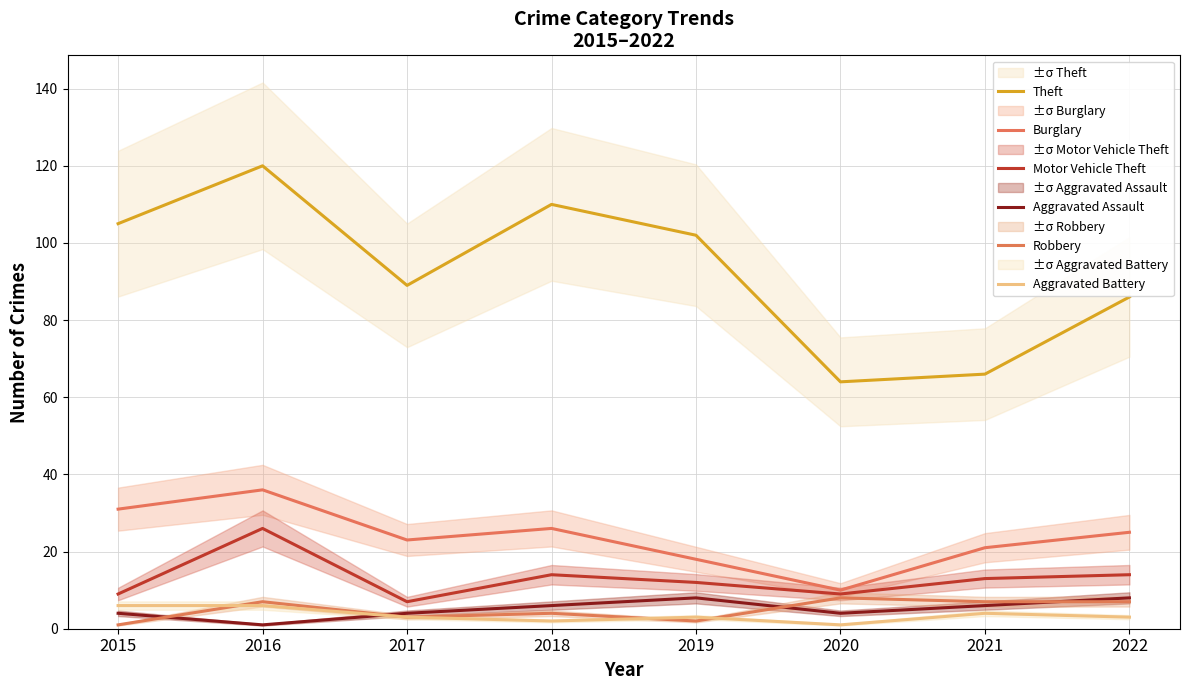

Reading left to right, list all the values displayed in this chart.

Theft: 2015=105	2016=120	2017=89	2018=110	2019=102	2020=64	2021=66	2022=86
Burglary: 2015=31	2016=36	2017=23	2018=26	2019=18	2020=10	2021=21	2022=25
Motor Vehicle Theft: 2015=9	2016=26	2017=7	2018=14	2019=12	2020=9	2021=13	2022=14
Aggravated Assault: 2015=4	2016=1	2017=4	2018=6	2019=8	2020=4	2021=6	2022=8
Robbery: 2015=1	2016=7	2017=3	2018=4	2019=2	2020=8	2021=7	2022=7
Aggravated Battery: 2015=6	2016=6	2017=3	2018=2	2019=3	2020=1	2021=4	2022=3